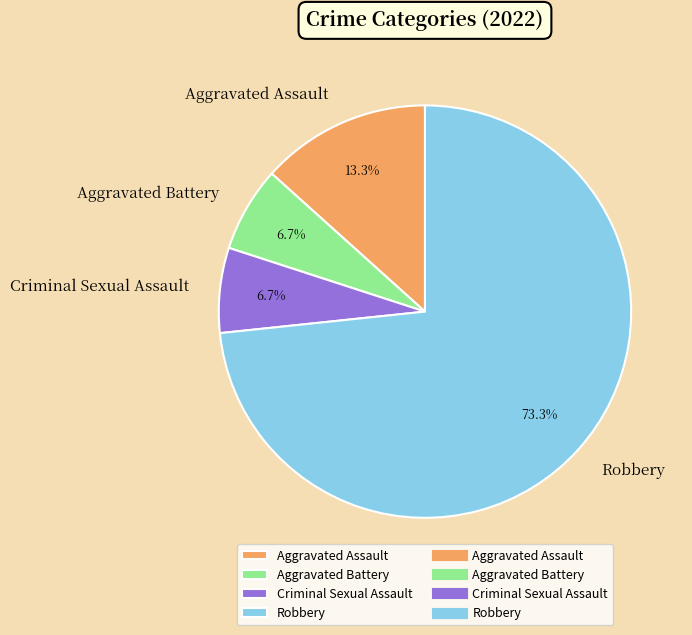

How many segments does this pie chart have?

4